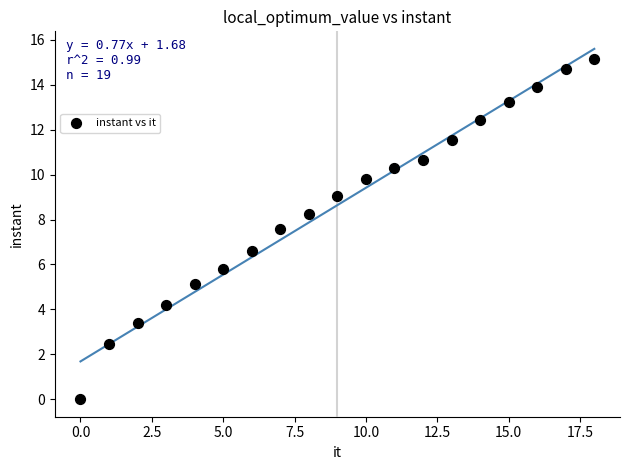

What is the range of Y values (max minus min)?

15.1